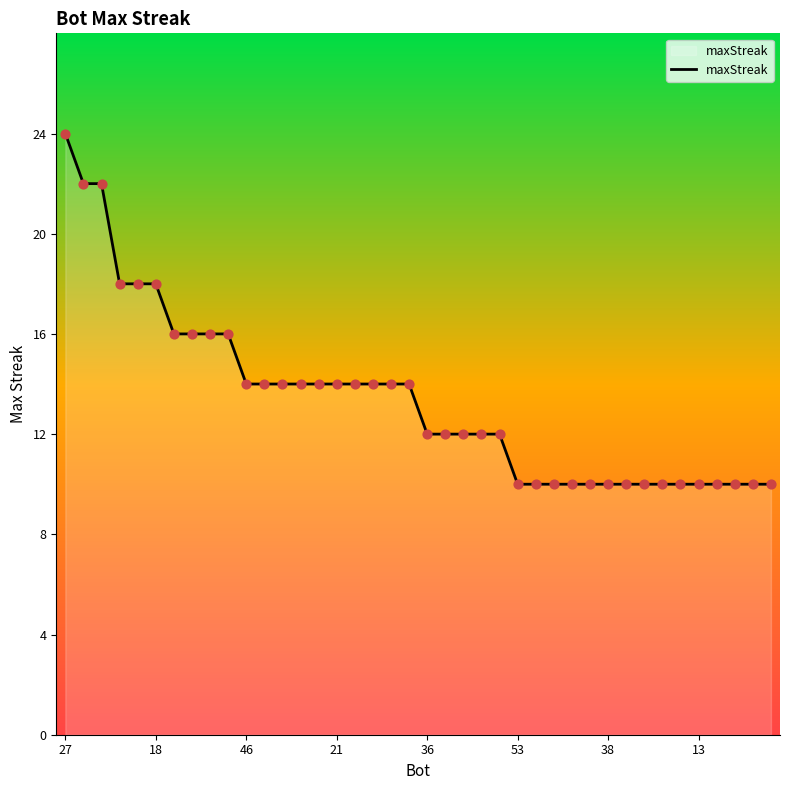

What is the maximum value shown in the chart?

24